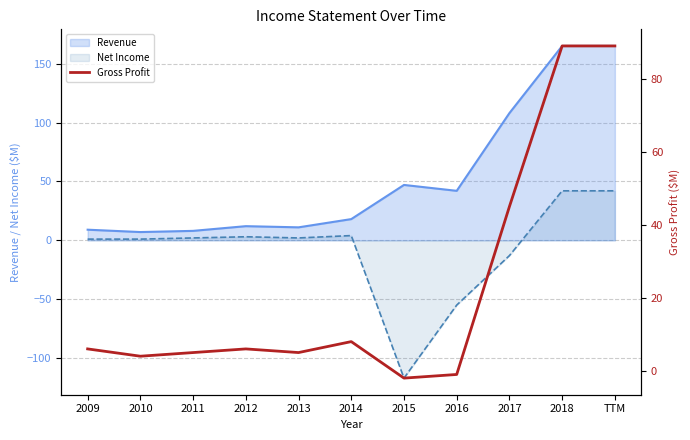

What is the maximum value for Revenue?

165